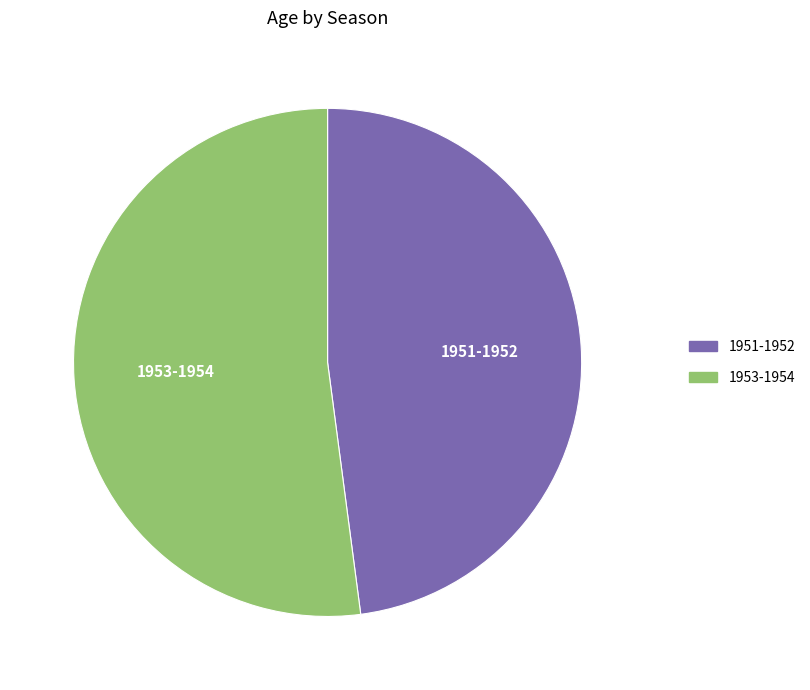

Combined, do 1951-1952 and 1953-1954 account for over 50%?

Yes